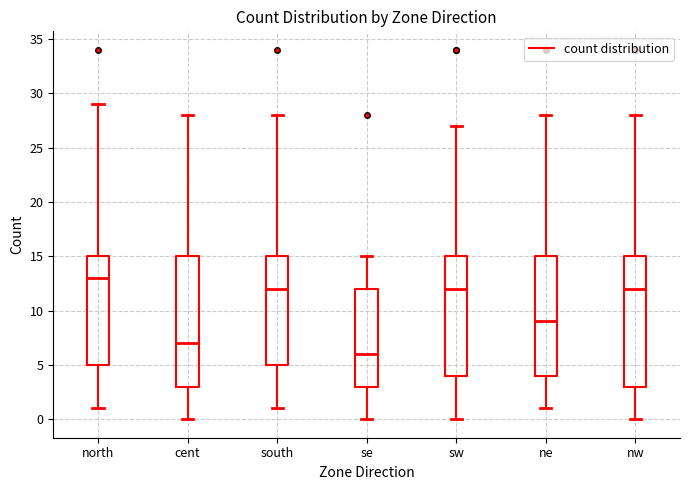

Which box has the highest median line?

north